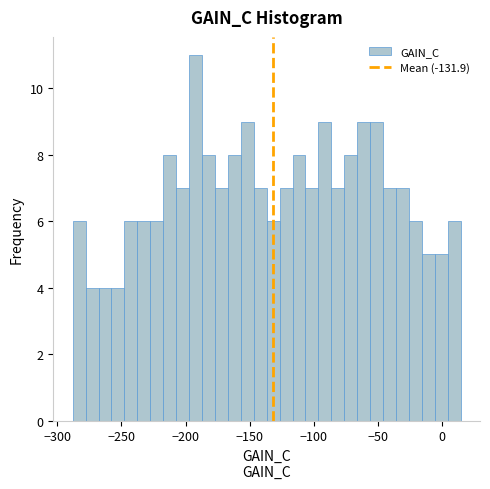

Read against the x-axis, roughly where is the centre of the tallest bar?

-190